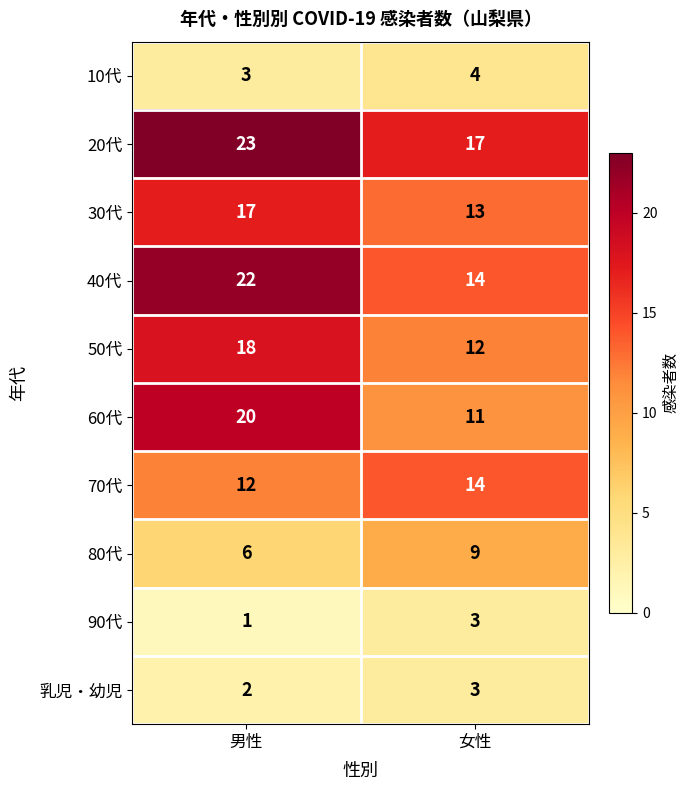

What value does the 30代 series have at 男性?

17